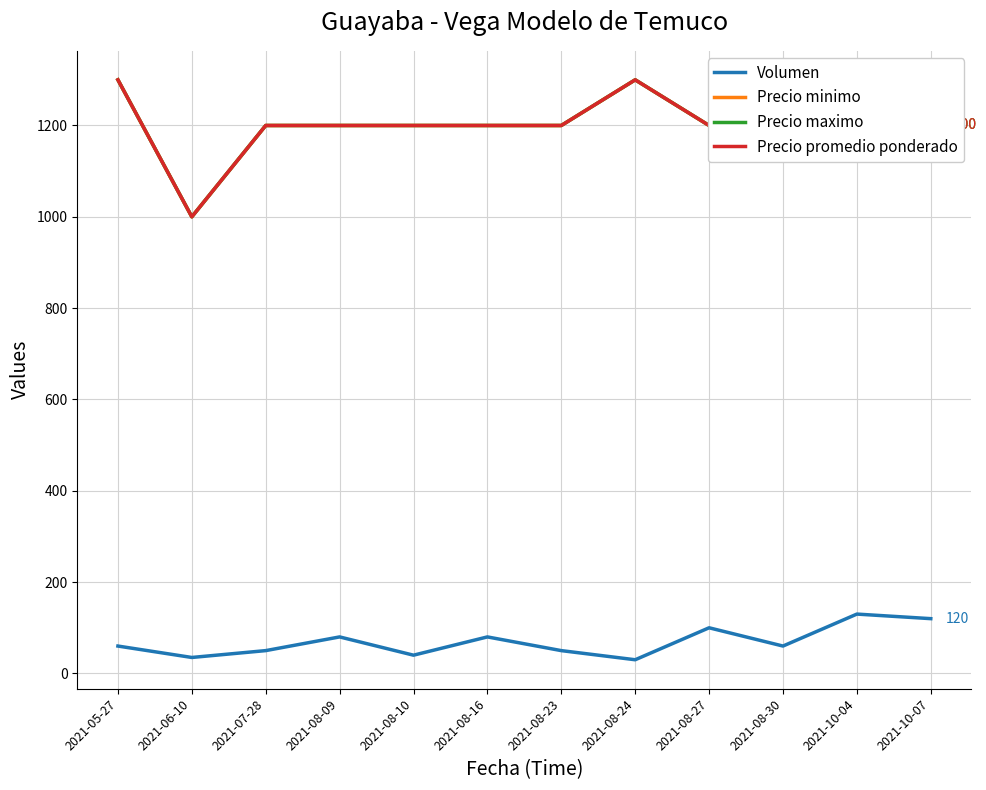

What is the difference between the second highest and second lowest values in the Precio maximo series?

100